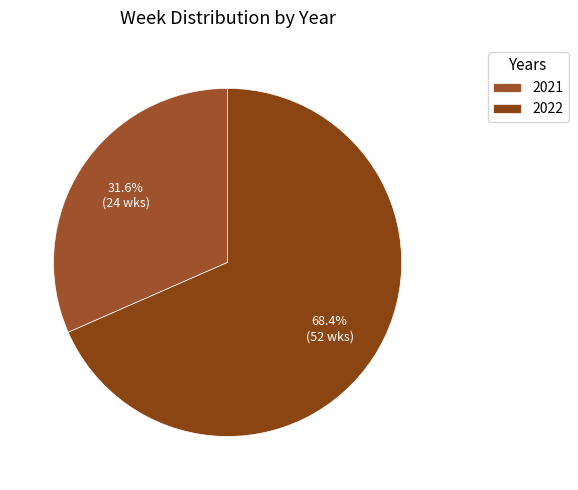

Is it true that 2021 is 39% of the pie?

False